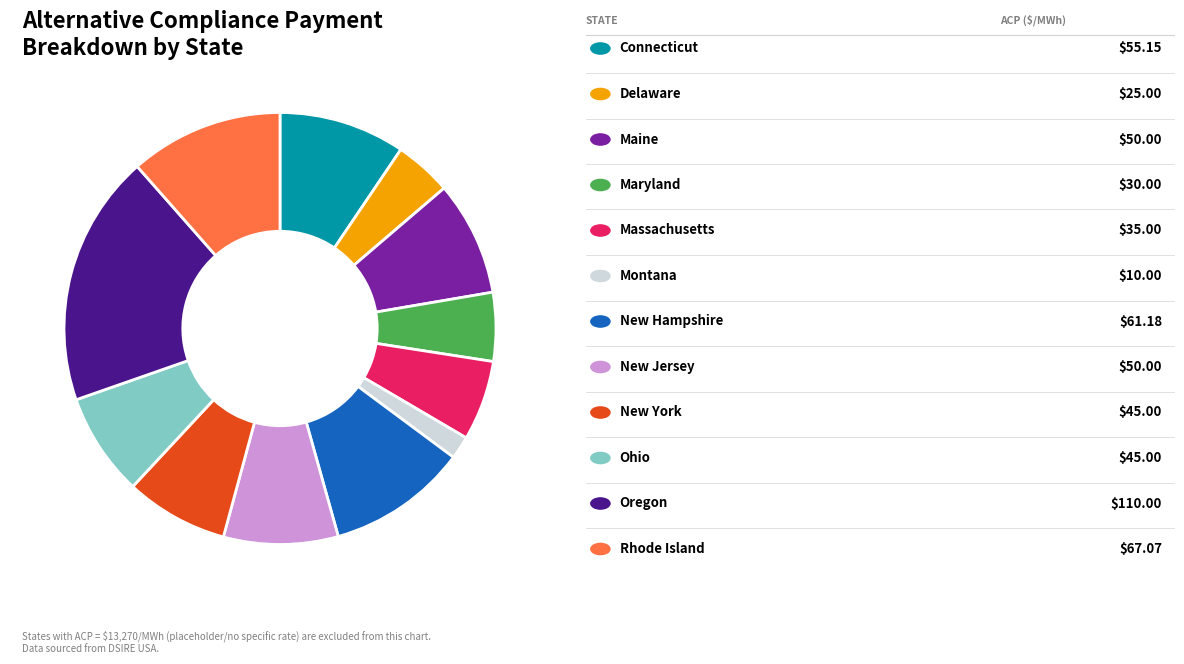

Does any single category account for the majority?

No